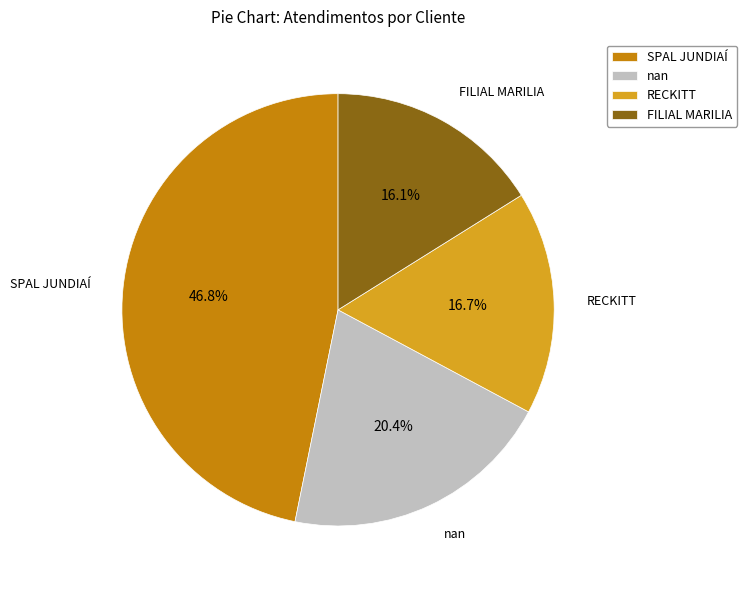

What percentage is the nan slice, to the nearest percent?

20%